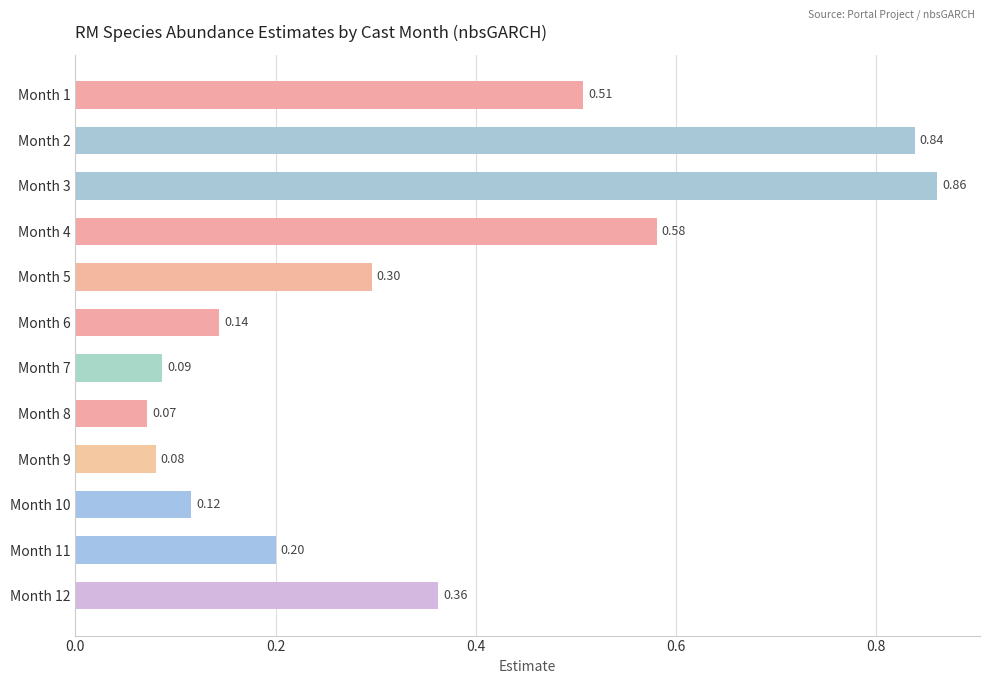

What is the change in value from Month 4 to Month 7?

-0.5